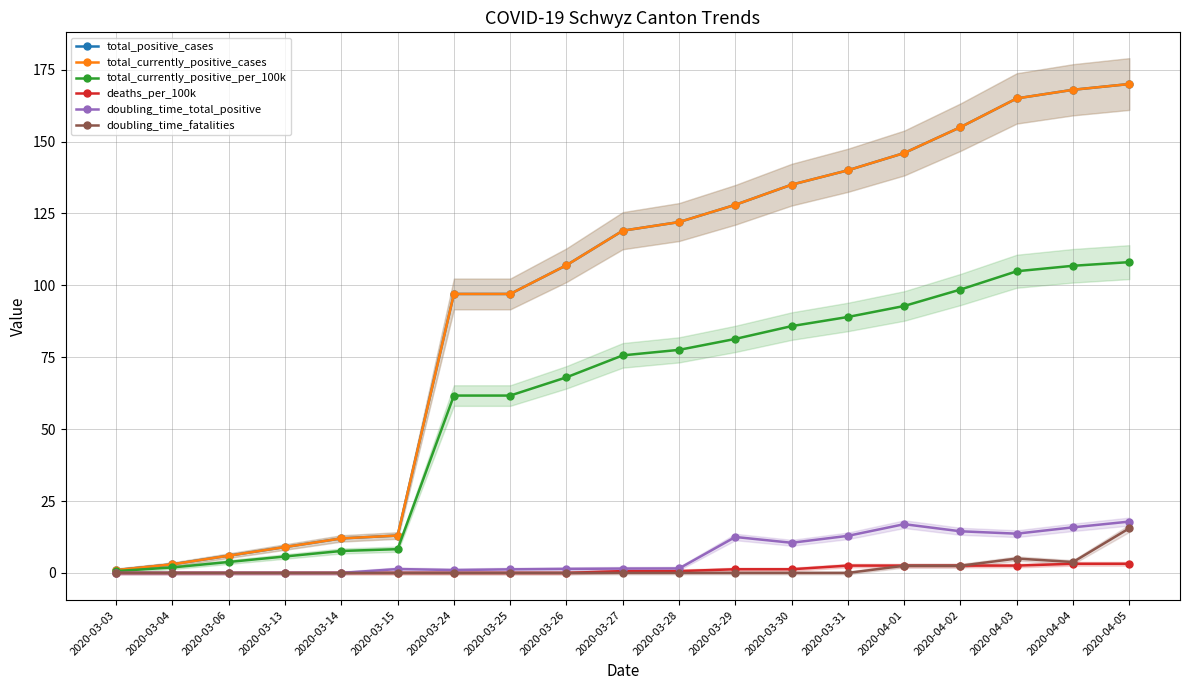

Between 2020-03-06 and 2020-03-31, which series saw the biggest shift?

total_positive_cases